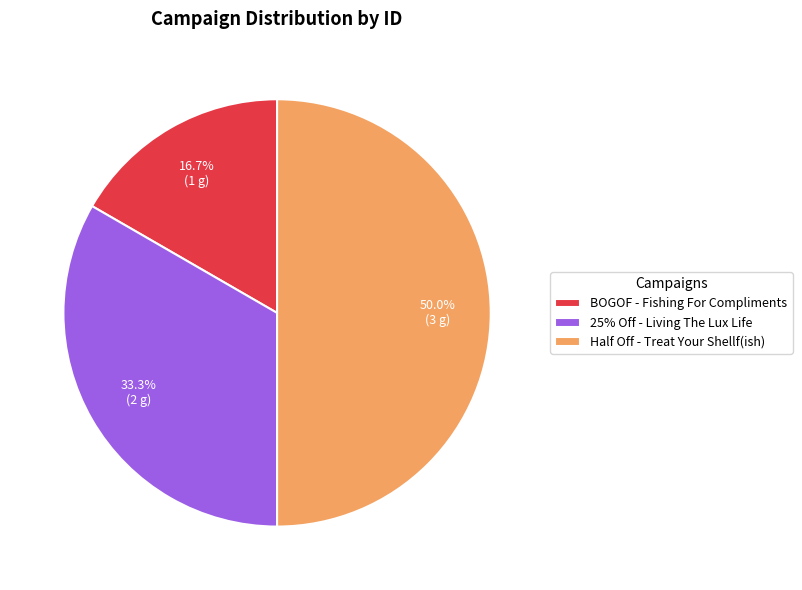

Does BOGOF - Fishing For Compliments represent more than half of the total?

No